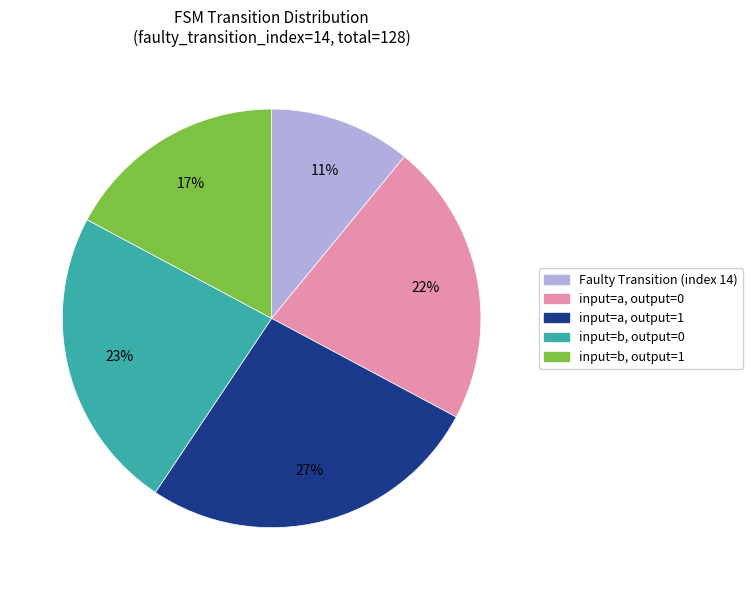

Is there a majority slice in this chart?

No